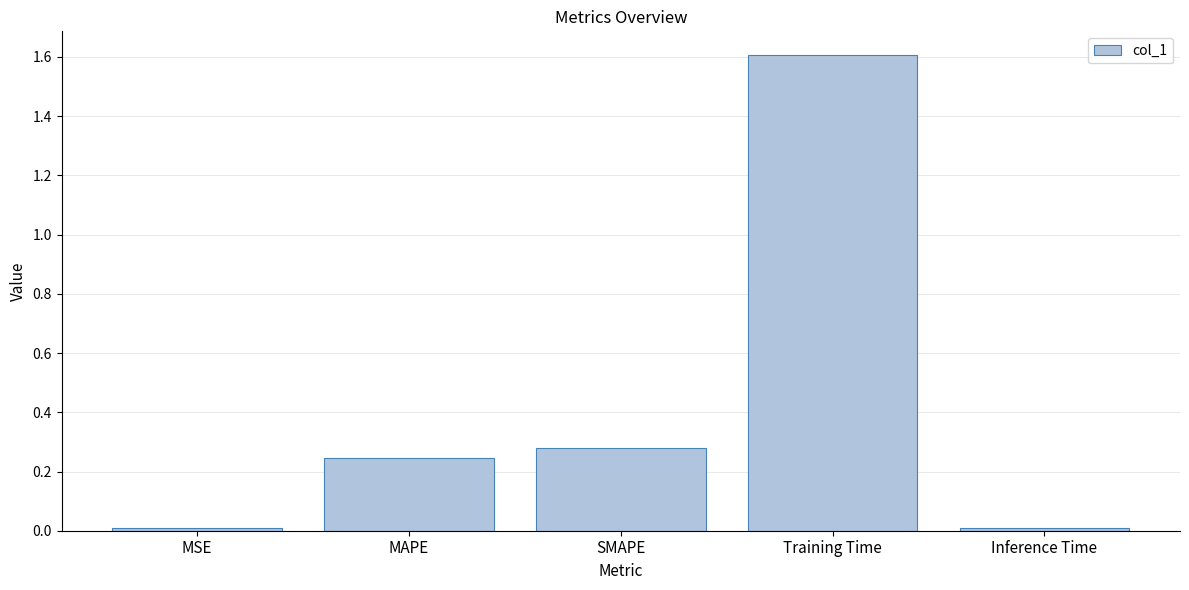

What is the label of the 5th bar from the right?

MSE